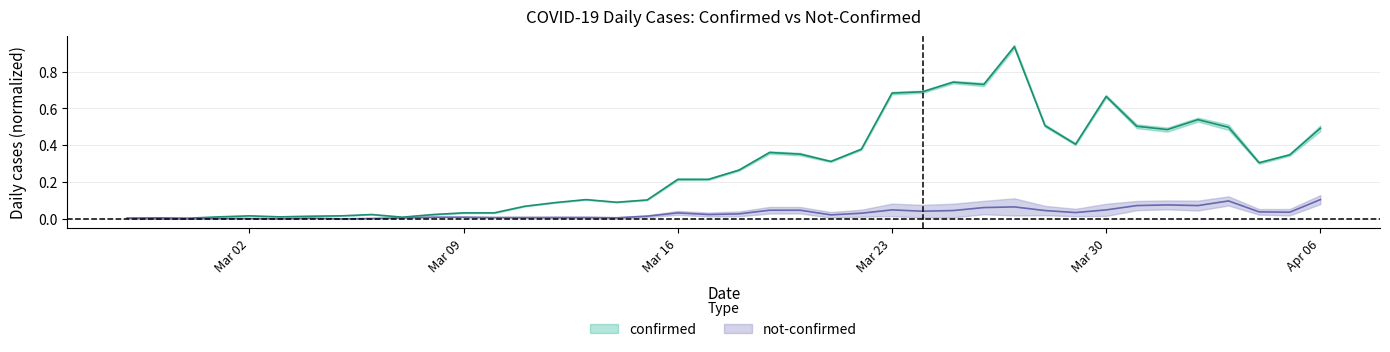

True or false: confirmed and not_confirmed cross at least once.

False